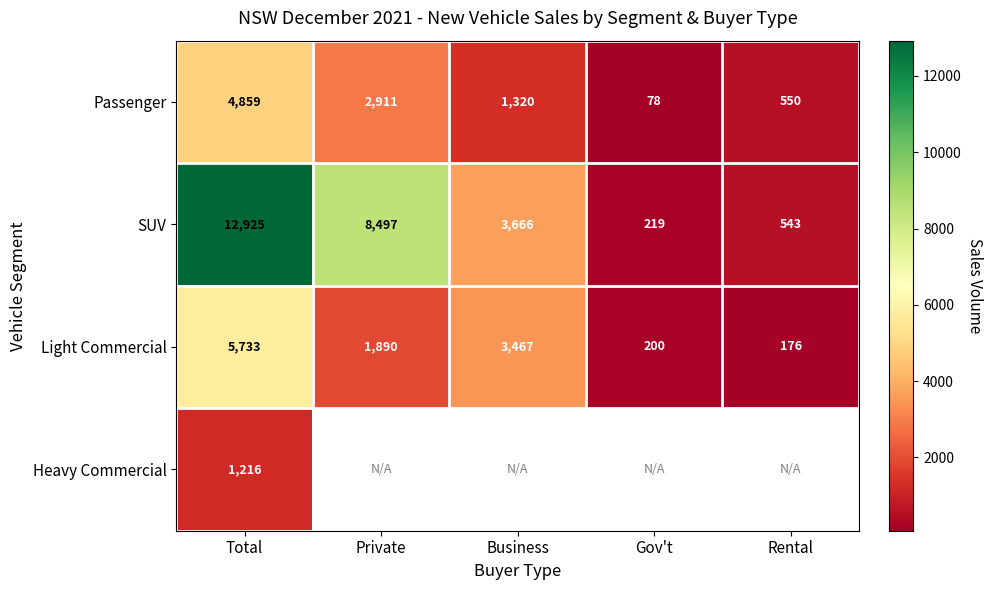

At which label is SUV closest to 6572?

Private